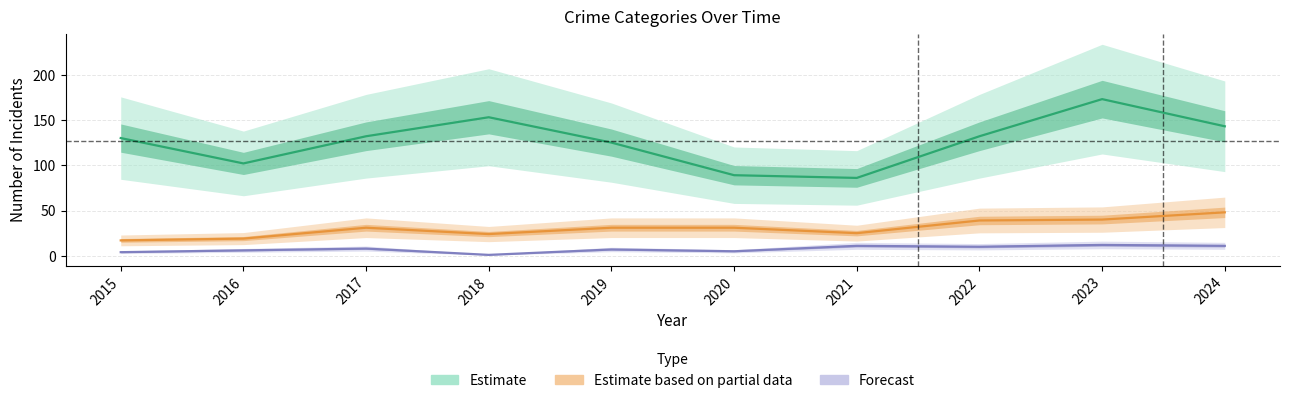

Rank the series by their average value, from highest to lowest.

Estimate, Estimate based on partial data, Forecast